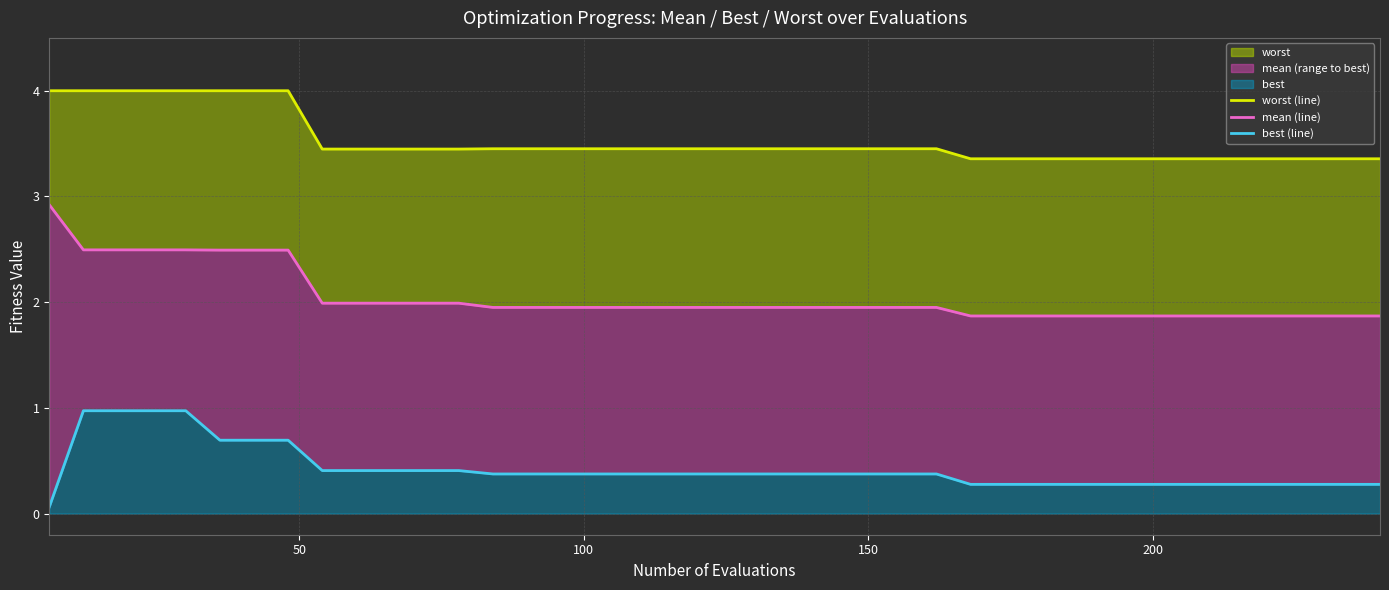

Does the chart display data point markers on the line(s)?

No